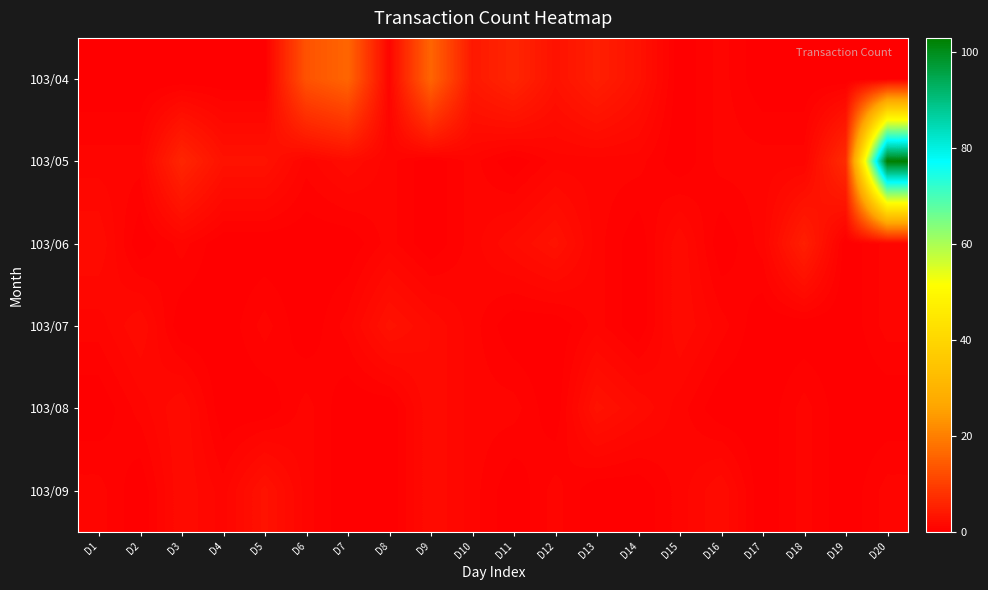

Which label corresponds to the smallest value in the chart?

D1